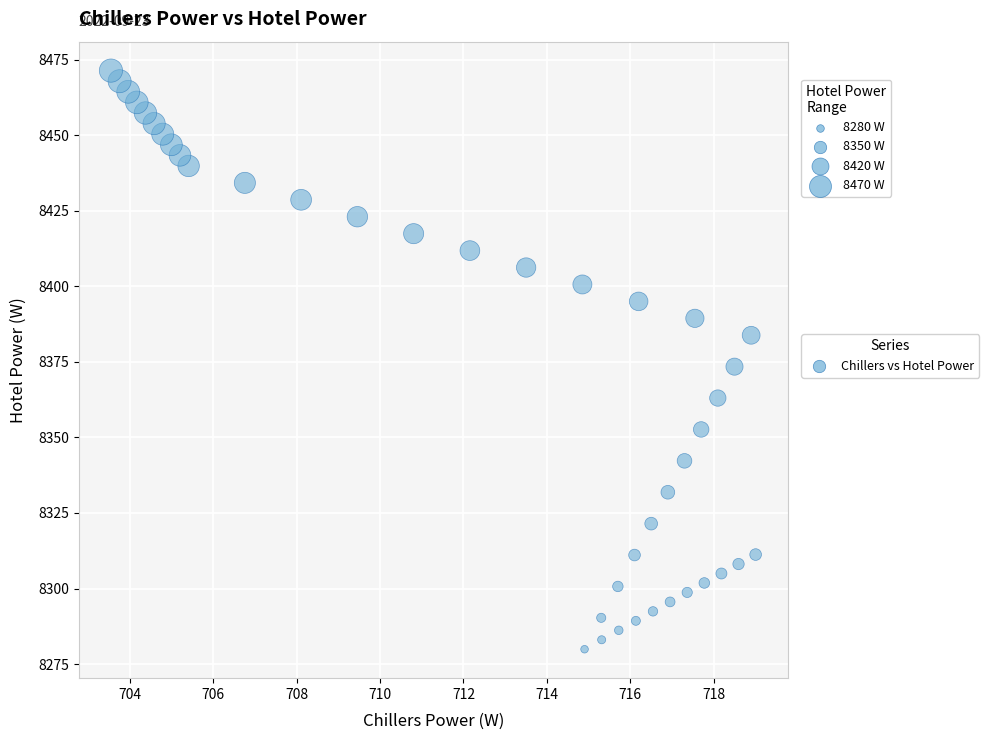

What is the range of Y values (max minus min)?

191.5